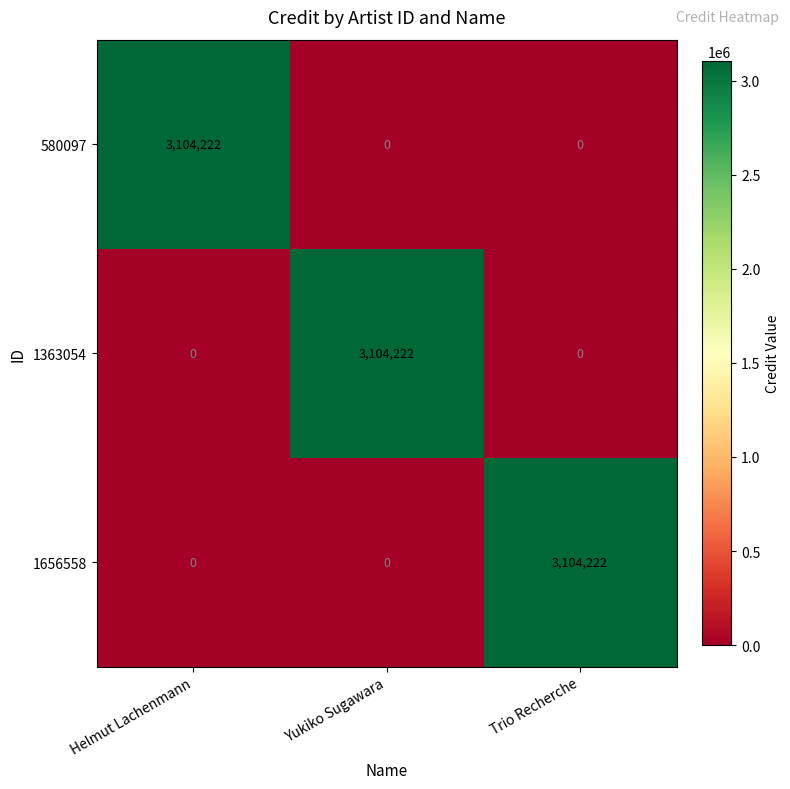

How many data points in 580097 are above 0?

1